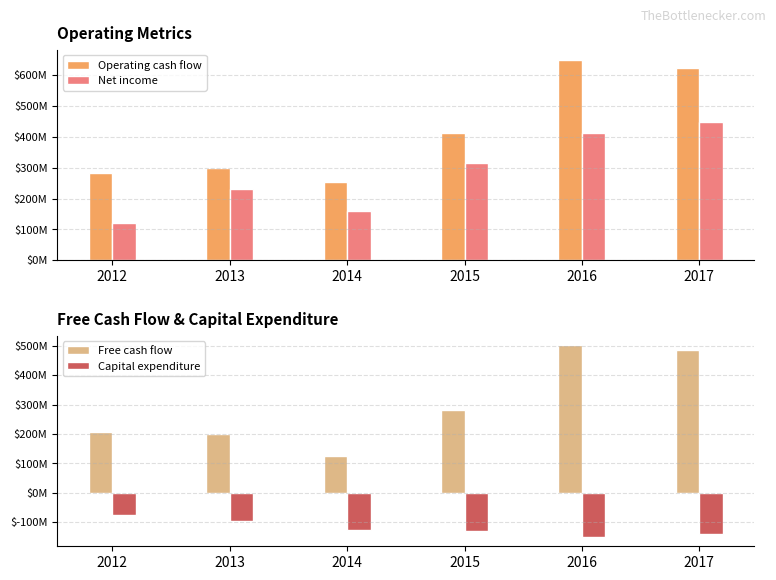

Rank the series by their maximum value, from highest to lowest.

Operating cash flow, Free cash flow, Net income, Capital expenditure